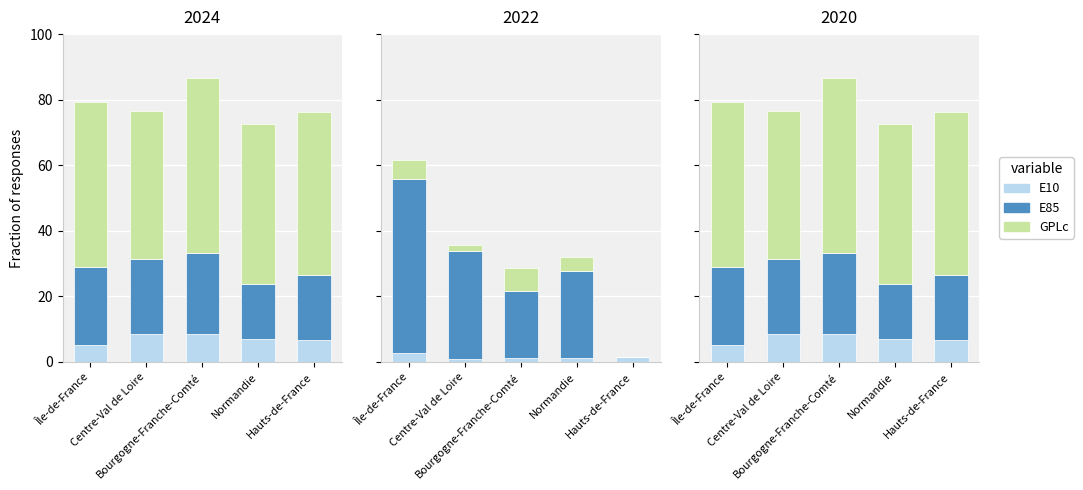

At which label does GPLc first exceed 49?

Île-de-France